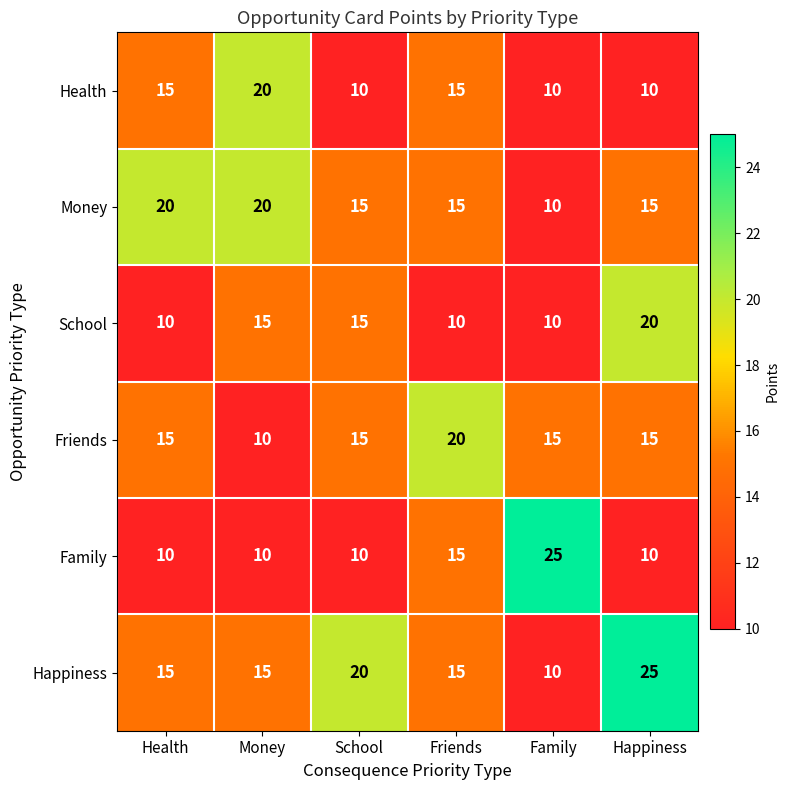

What is the approximate value of School at Family?

10